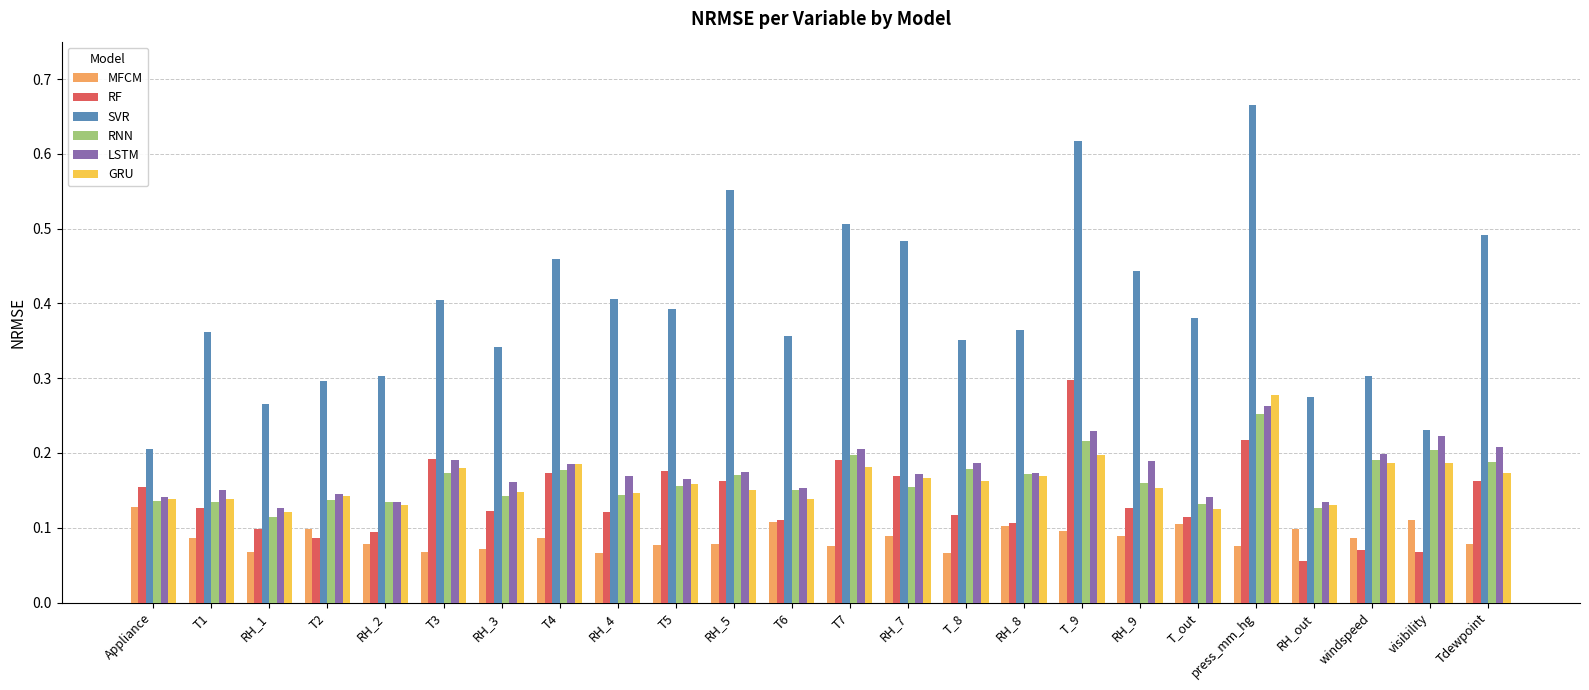

Rank the series by their maximum value, from highest to lowest.

SVR, RF, GRU, LSTM, RNN, MFCM